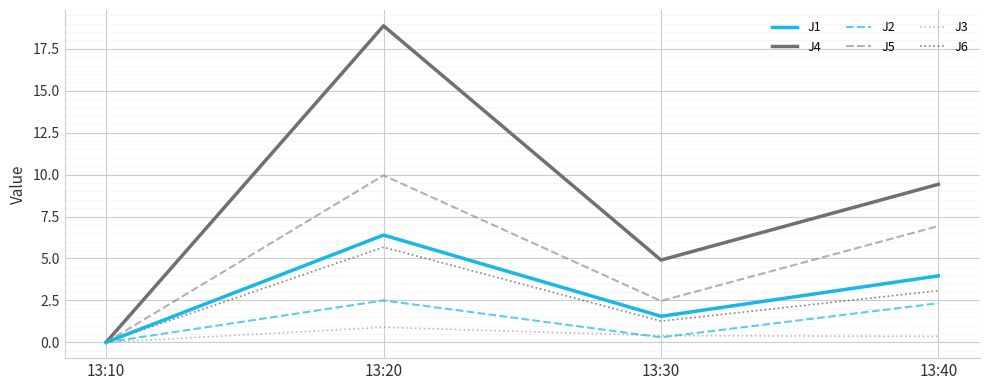

How many values in the J2 series exceed 2?

2